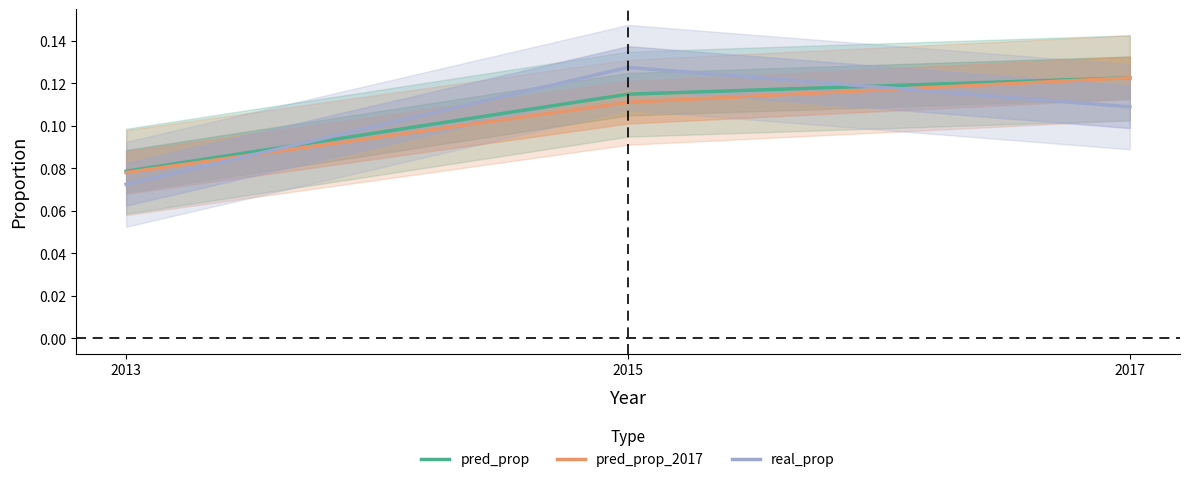

Between 2015 and 2013, which is larger?

2015